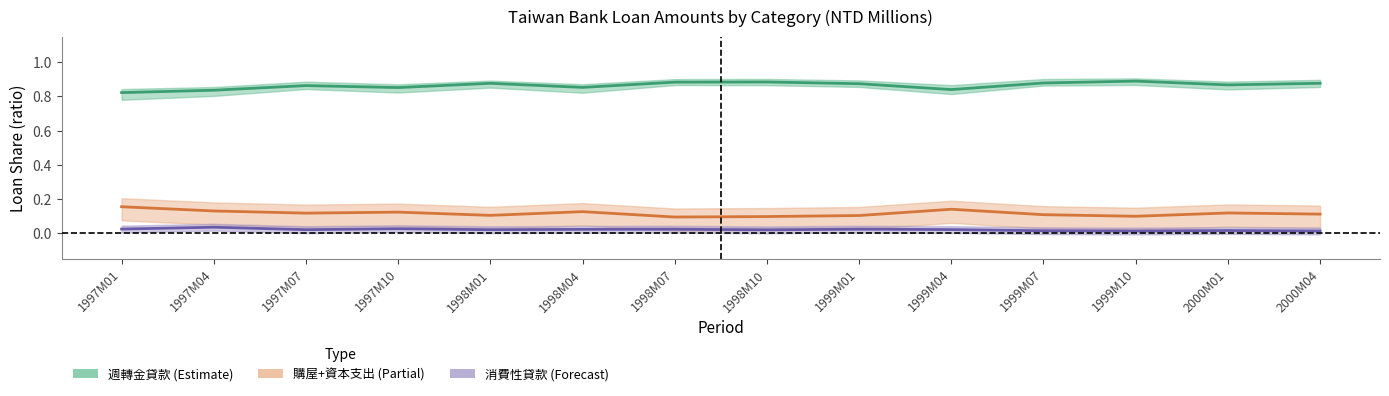

Which series has the largest total across all categories?

週轉金貸款 (Estimate)